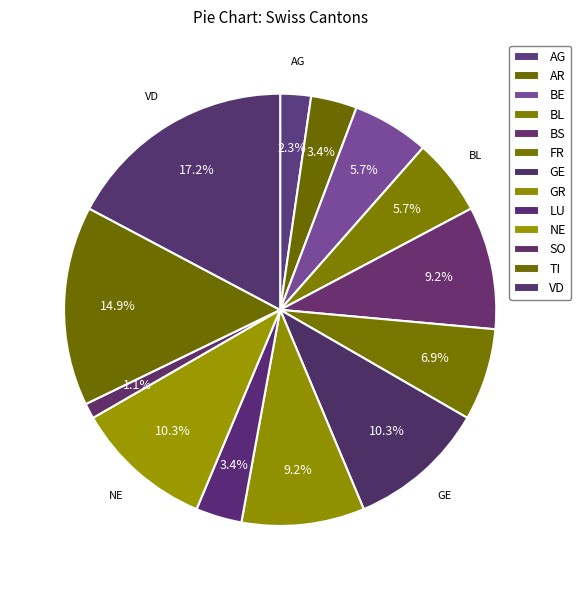

Is there a majority slice in this chart?

No